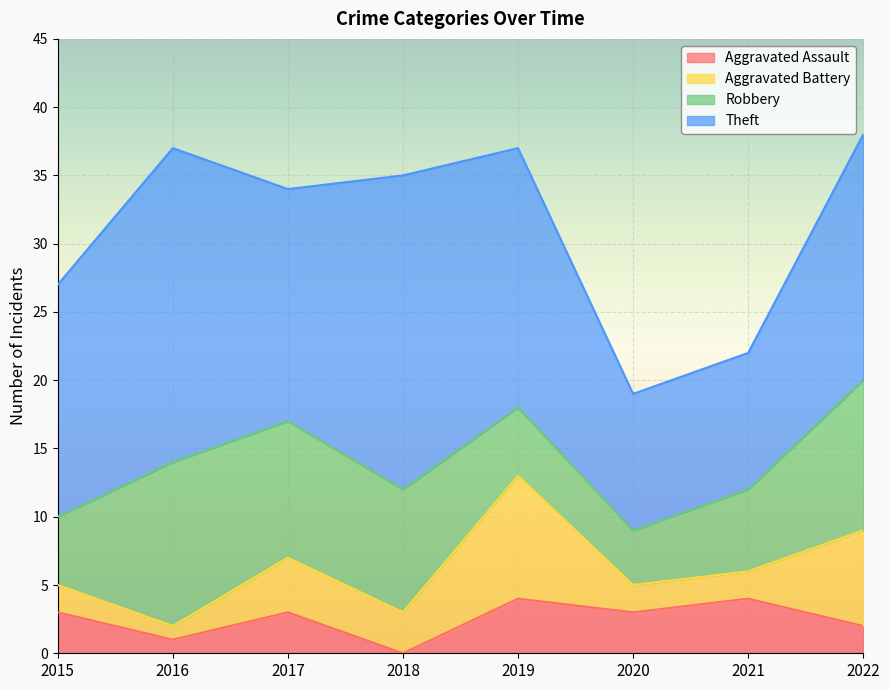

What is the average value of the Aggravated Assault series?

2